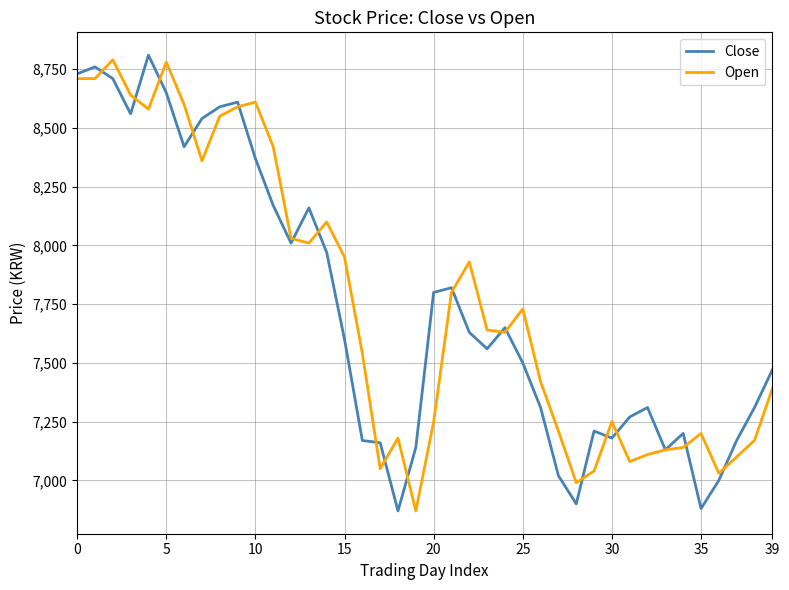

True or false: Open has more than 0 points higher than both neighbors.

True